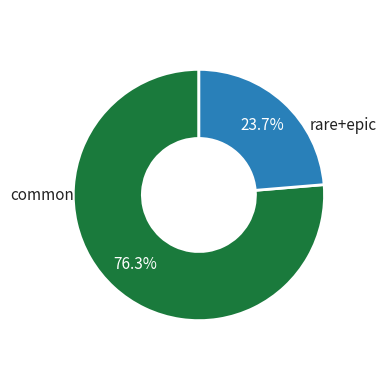

Is there any slice that represents more than half of the pie?

Yes